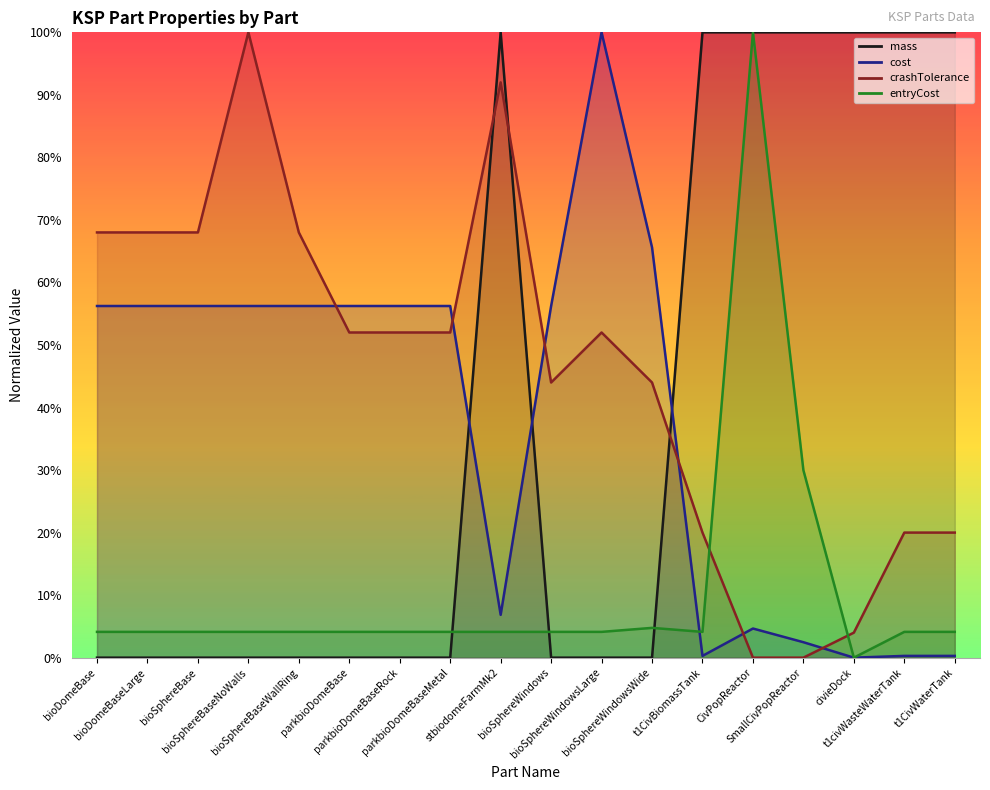

What is the value of the entryCost point at the 15th from the left?

0.3